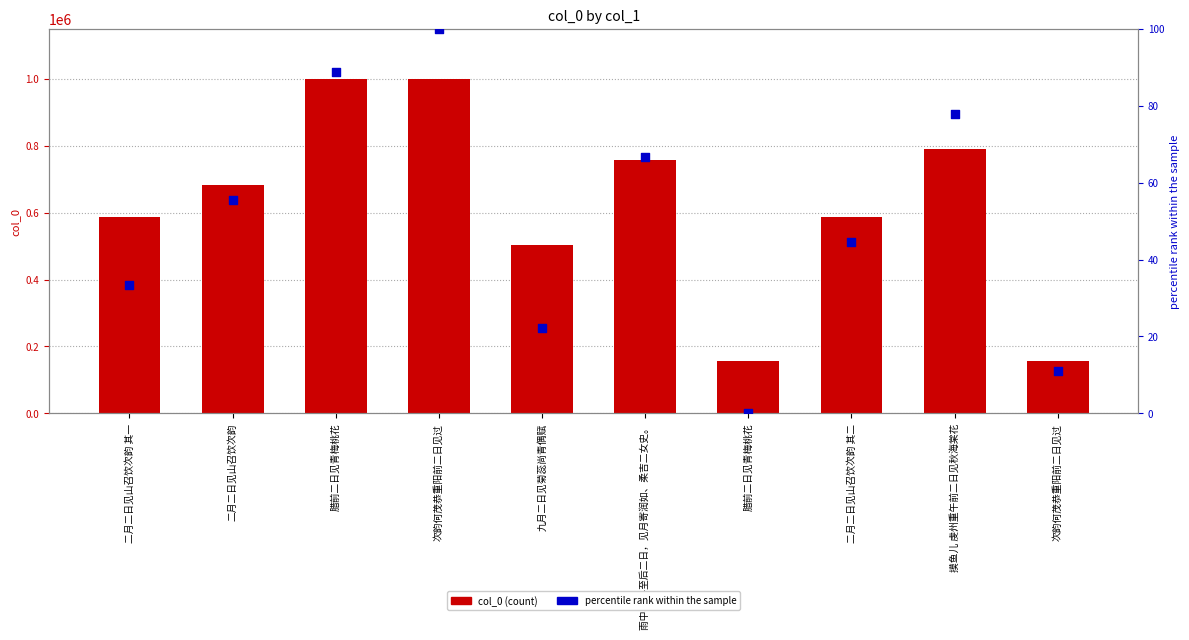

Which series has the largest total across all categories?

col_0